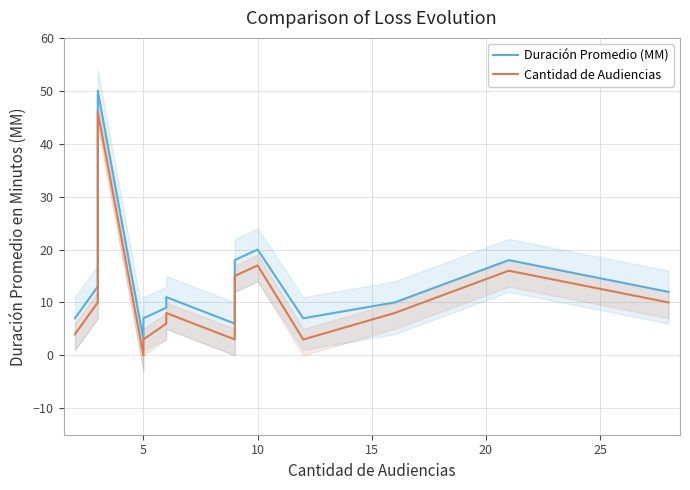

True or false: Cantidad de Audiencias has more than 0 interior local peaks.

True